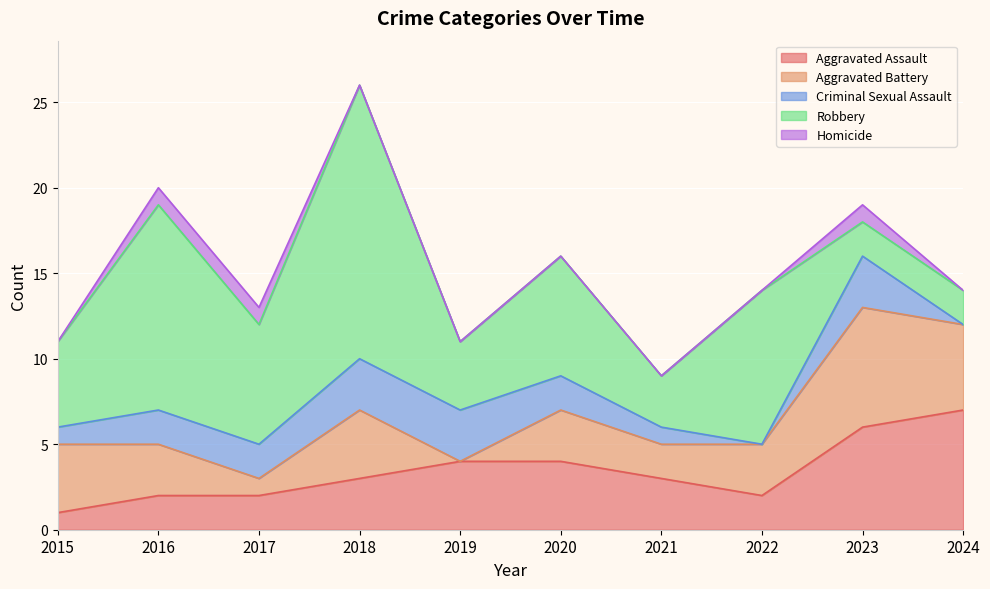

What is the spread (max minus min) of values at 2020?

7